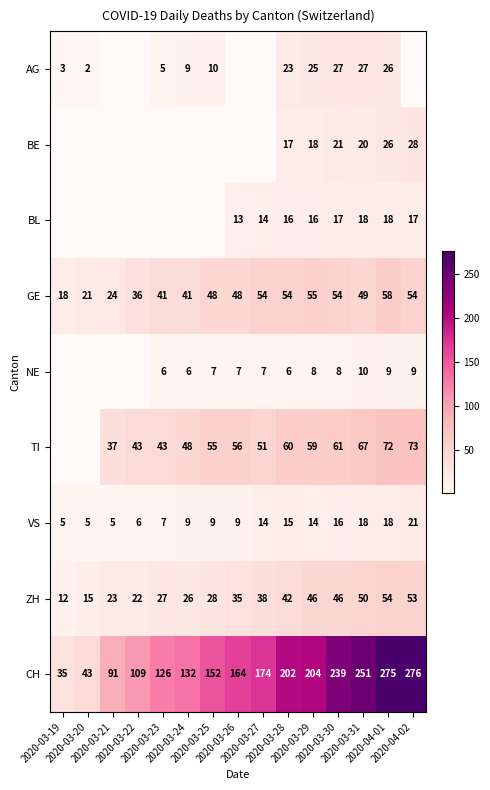

What is the maximum value for VS?

21